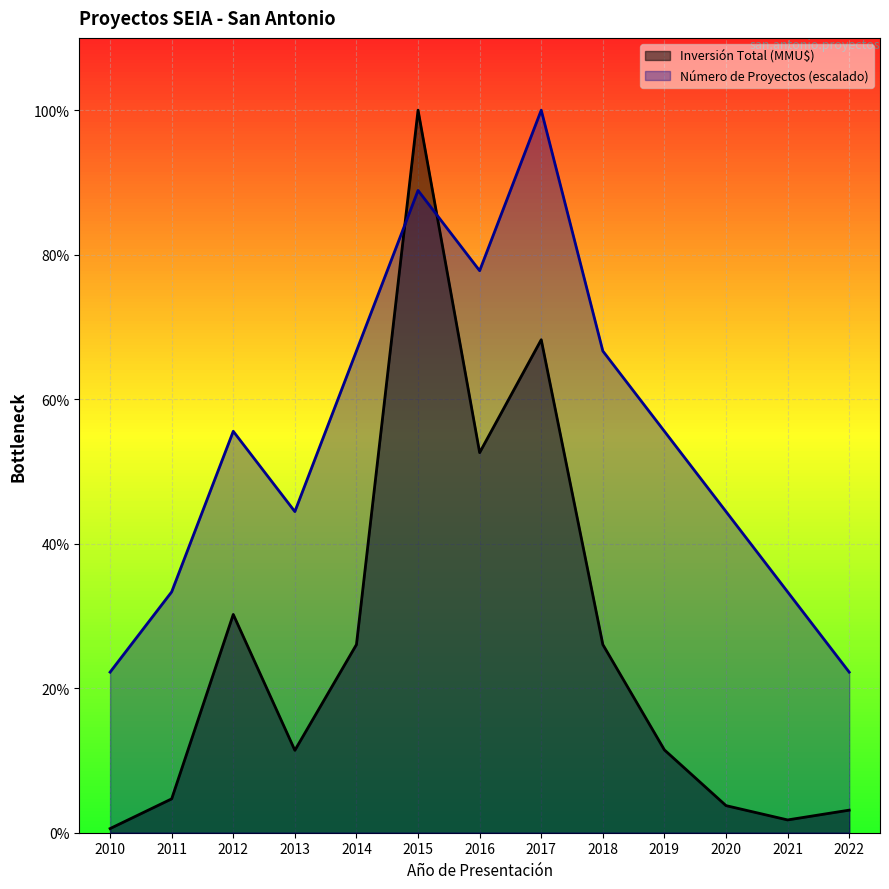

Reading left to right, list all the values displayed in this chart.

Número de Proyectos: 21333.3	32000.0	53333.3	42666.7	64000.0	85333.3	74666.7	96000.0	64000.0	53333.3	42666.7	32000.0	21333.3
Inversión Total (MMU$): 550.0	4500.0	29000.0	10950.0	25000.0	96000.0	50499.0	65500.0	25000.0	11000.0	3600.0	1700.0	3000.0